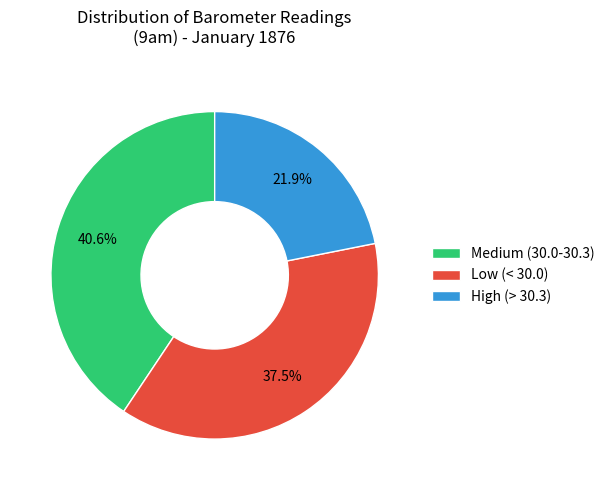

Rank the categories by value from highest to lowest.

Medium (30.0-30.3), Low (< 30.0), High (> 30.3)